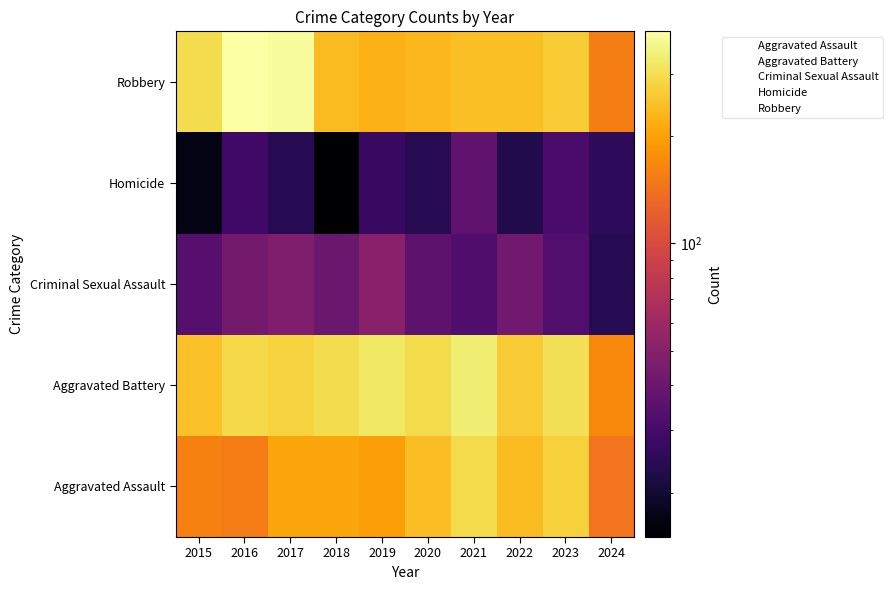

List the labels in order of Aggravated Battery value, largest first.

2015, 2016, 2017, 2018, 2019, 2020, 2021, 2022, 2023, 2024